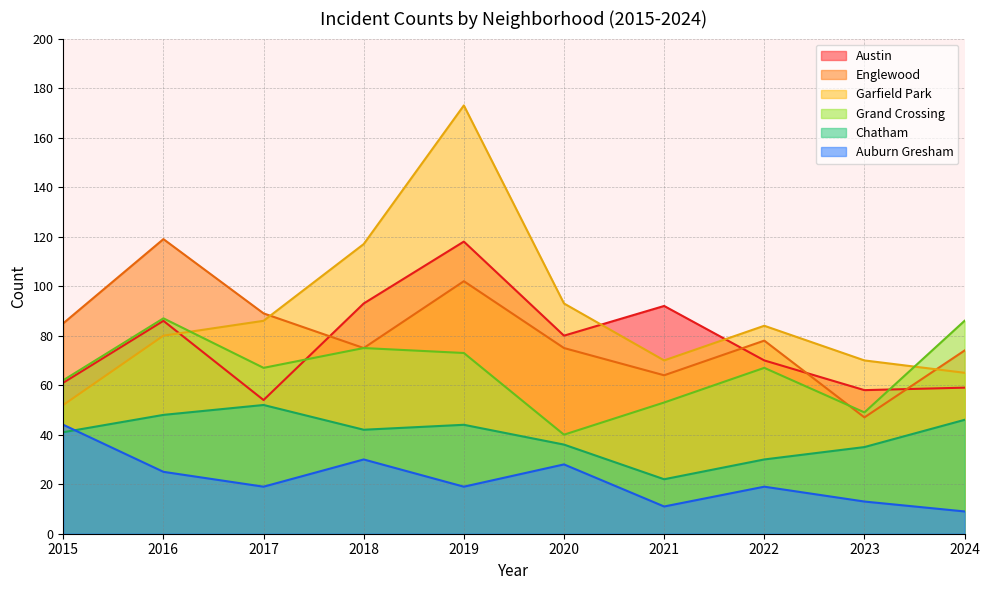

What is the total value across all series at 2022?

348